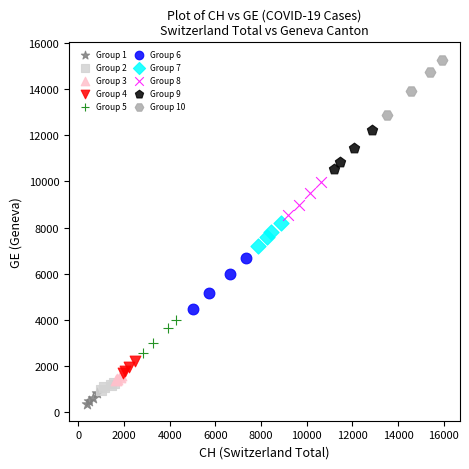

Which series reaches the maximum Y coordinate?

Group 10